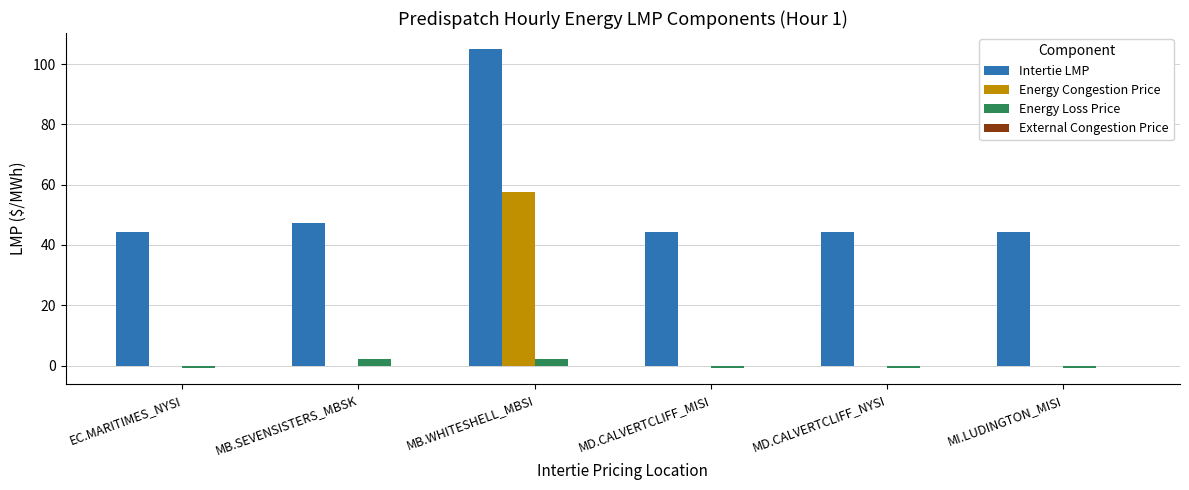

True or false: Intertie LMP has a value of 168.0 at MB.WHITESHELL_MBSI.

False